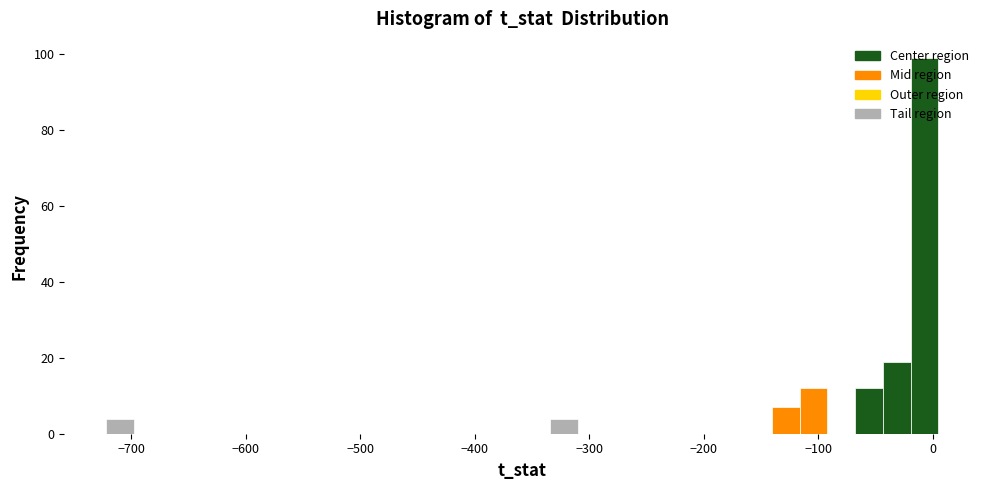

Around what value on the x-axis is the tallest bar? Give the approximate position of its centre, as read against the axis.

-10